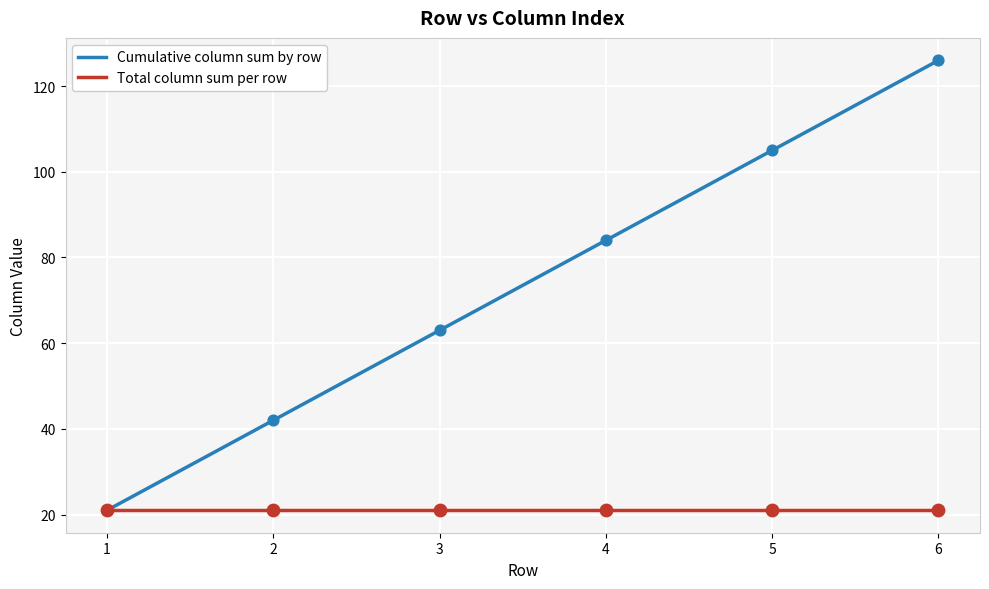

Which series has the widest spread of values?

Cumulative column sum by row